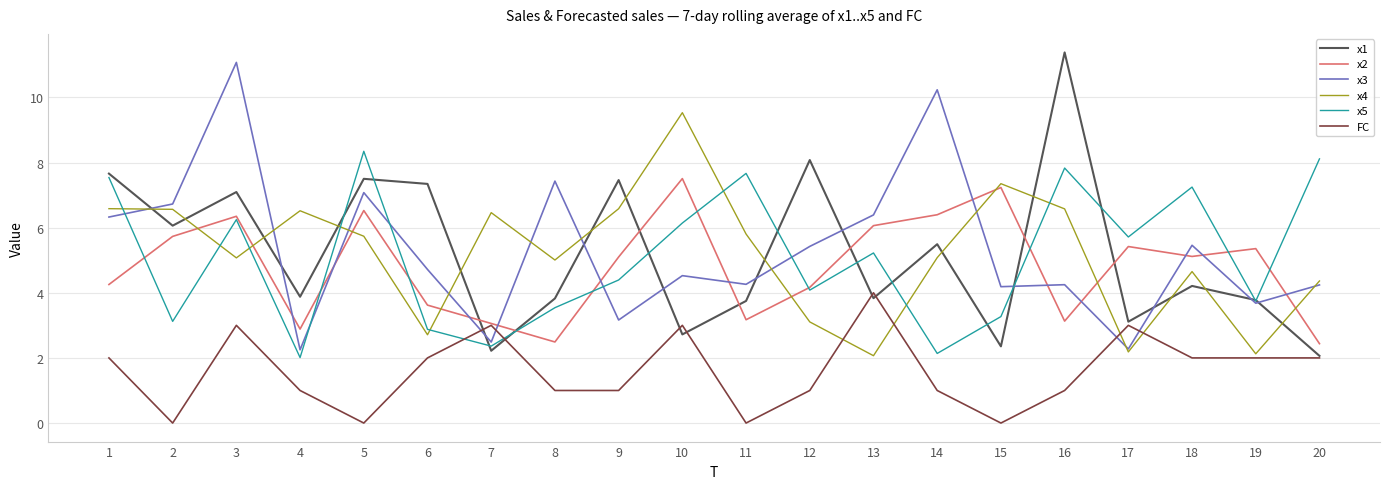

What is the spread (max minus min) of values at 12?

7.1